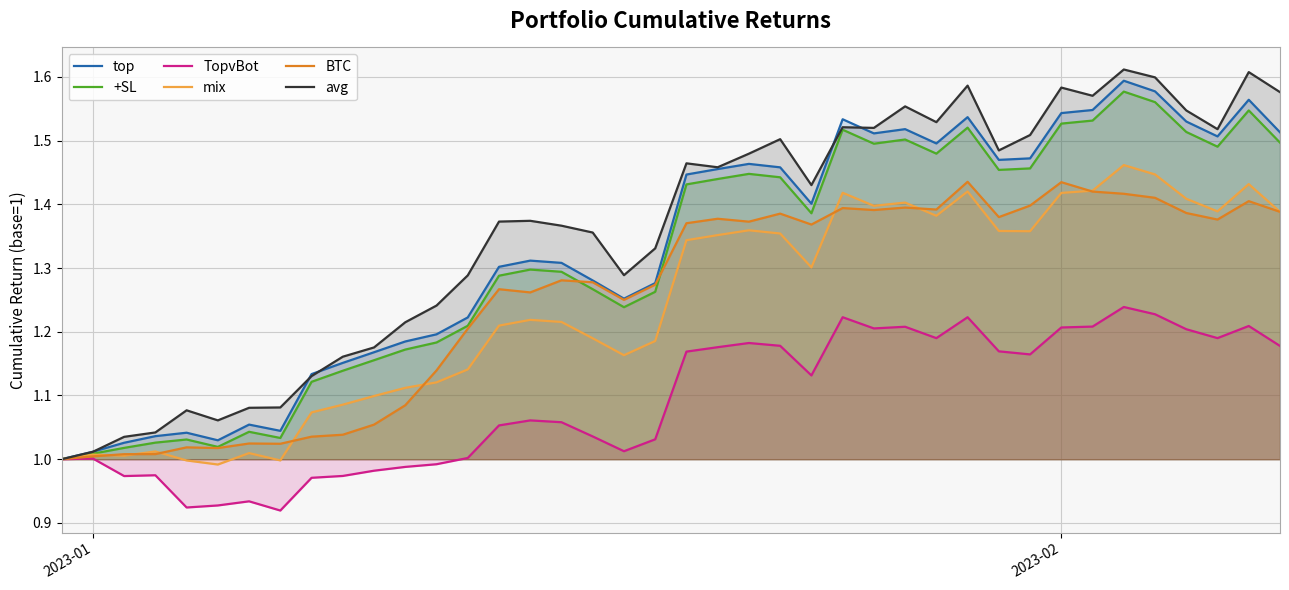

In avg, how many points are higher than both neighbors (excluding endpoints)?

10